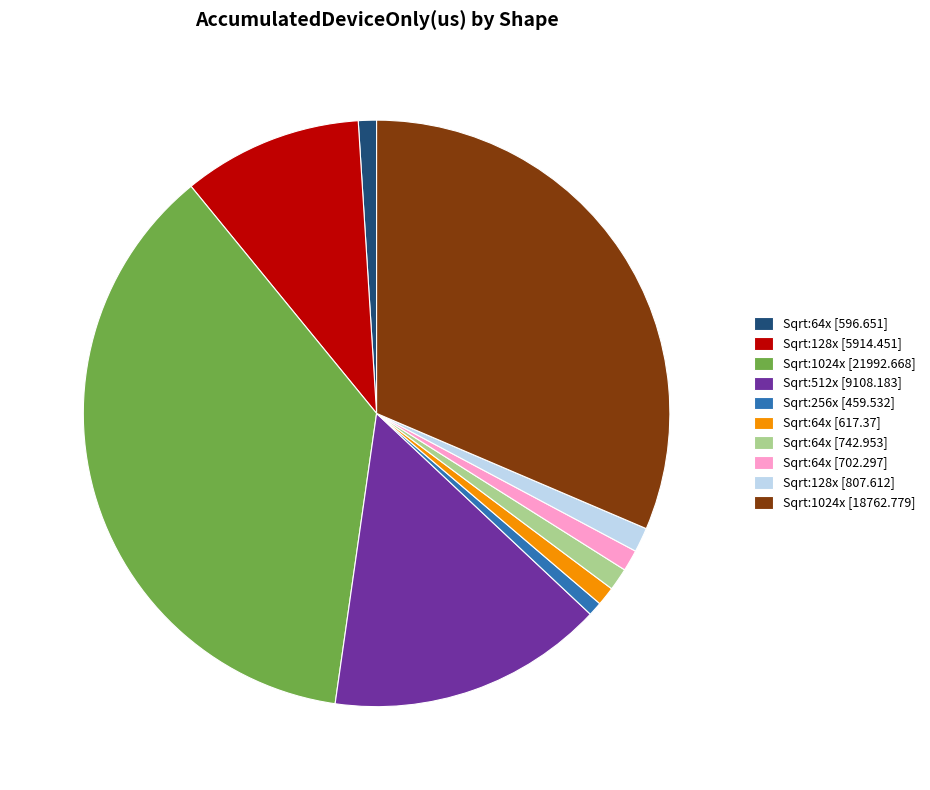

Which has a higher value, Sqrt:256x [459.532] or Sqrt:1024x [18762.779]?

Sqrt:1024x [18762.779]